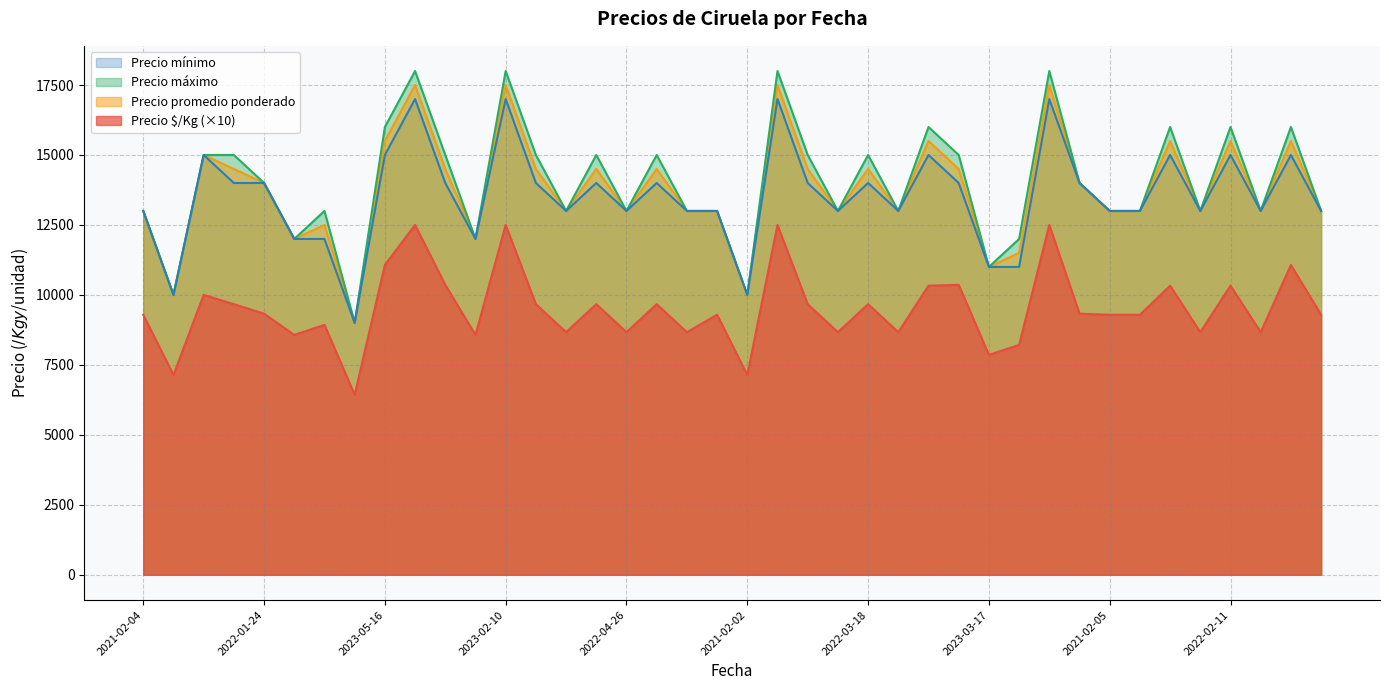

Count the Precio mínimo values in the range 13000 to 15000.

28